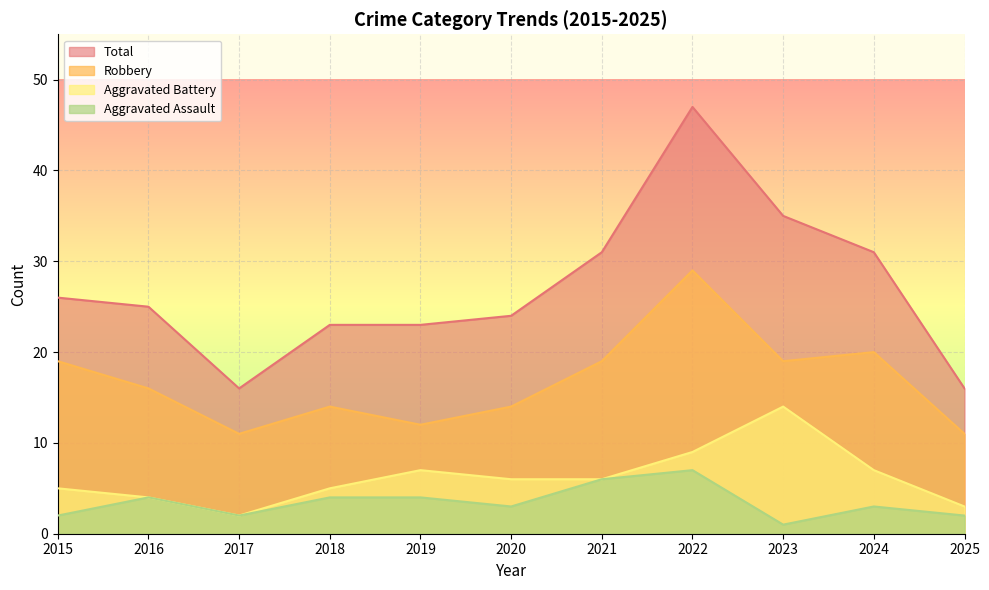

Is it true that Robbery equals 19 at 2015?

True